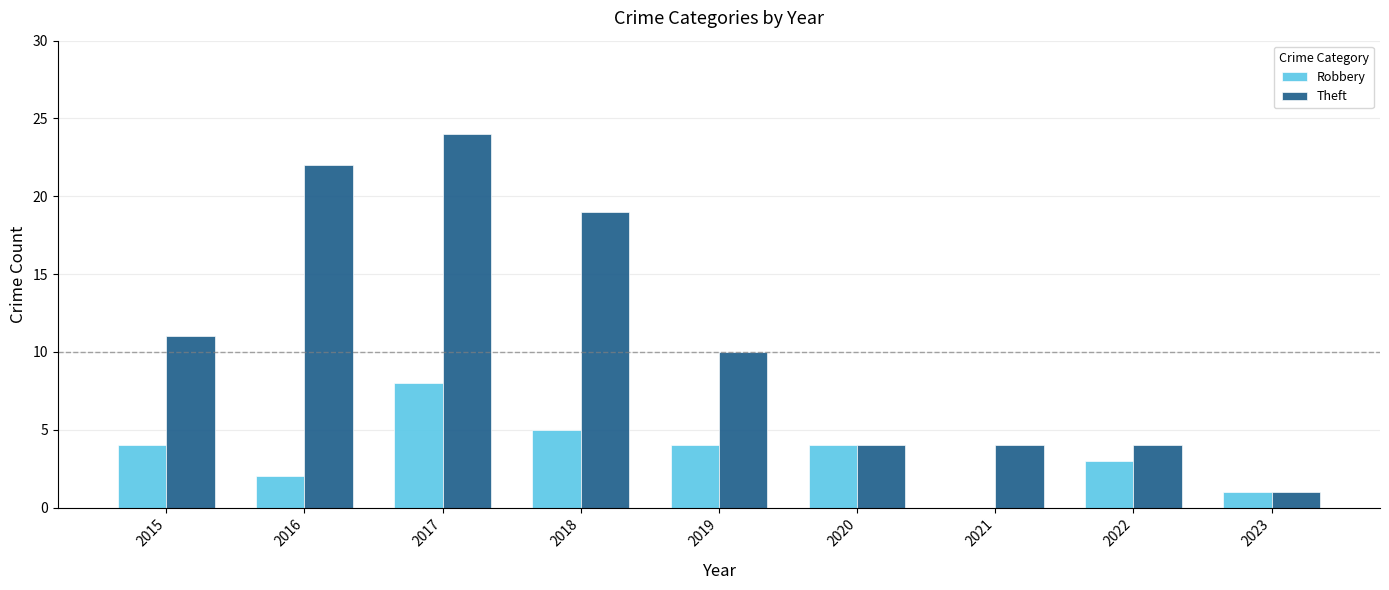

What are all the series names shown in the legend?

Robbery, Theft